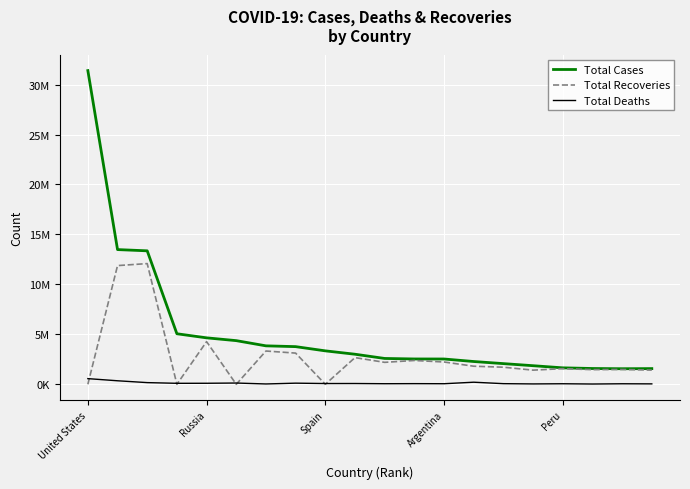

What is the maximum value shown in the chart?

31397113